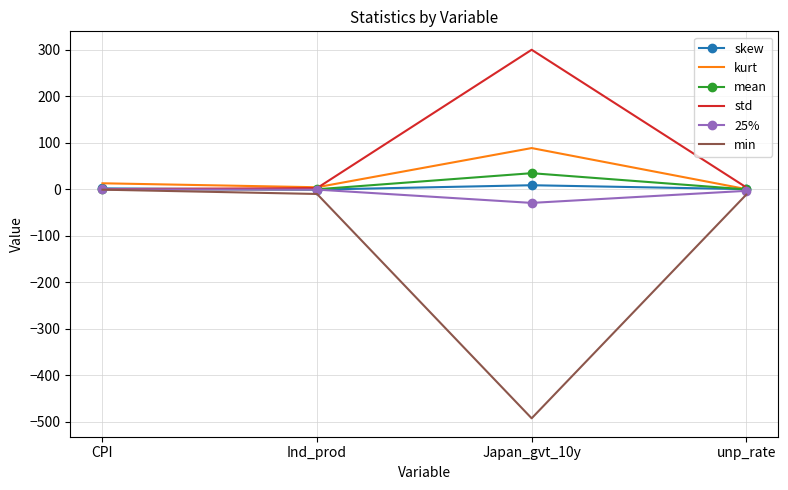

Which series has the largest total across all categories?

std